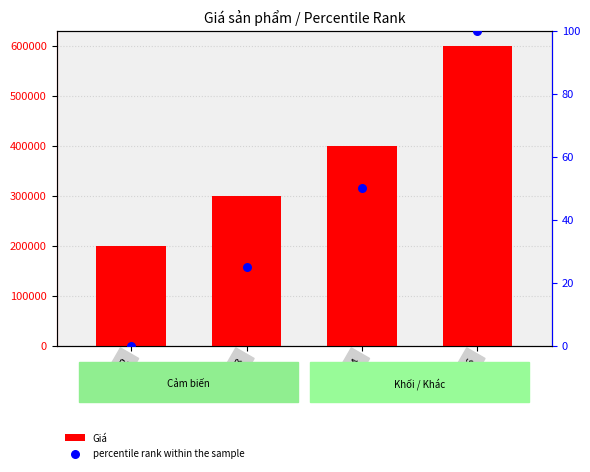

Which series has the largest total across all categories?

Giá